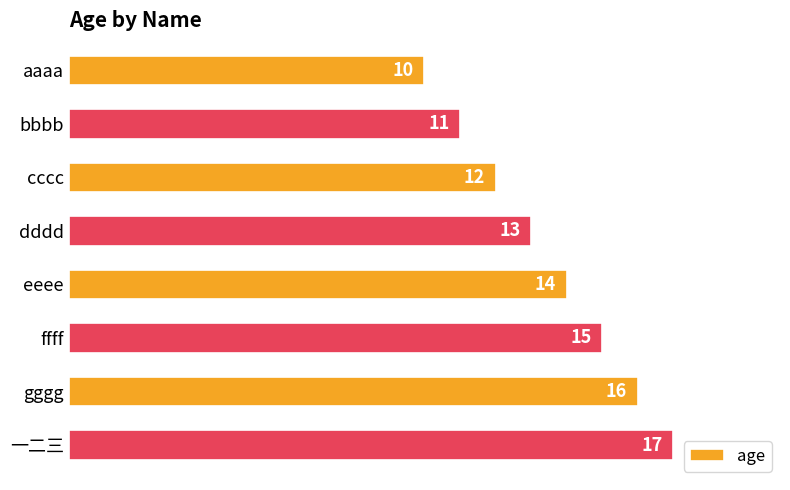

Which category has the highest value across all series?

一二三